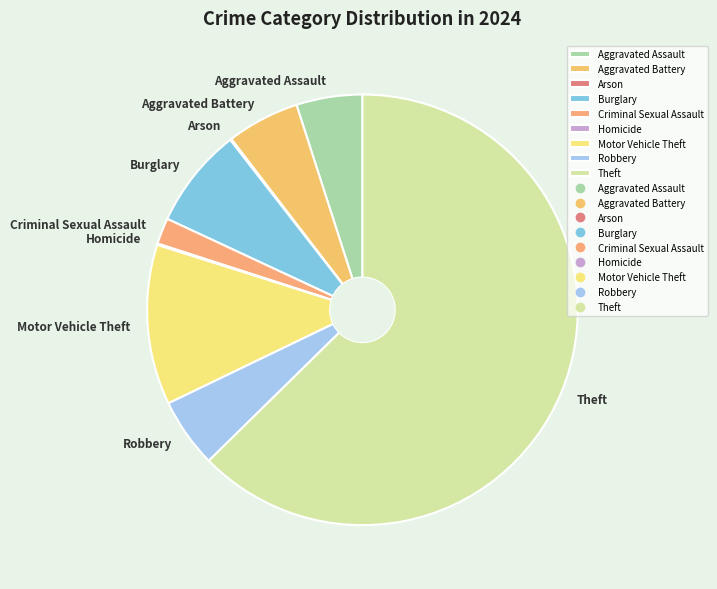

Which category has the biggest portion of the pie?

Theft